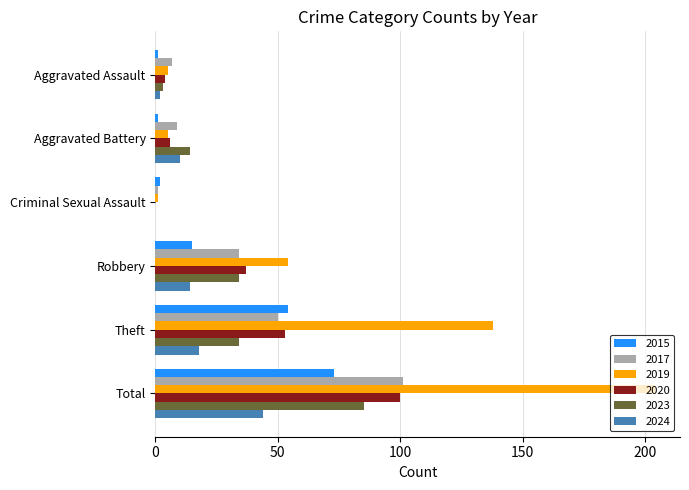

Is it true that 2020 equals 37 at Robbery?

True